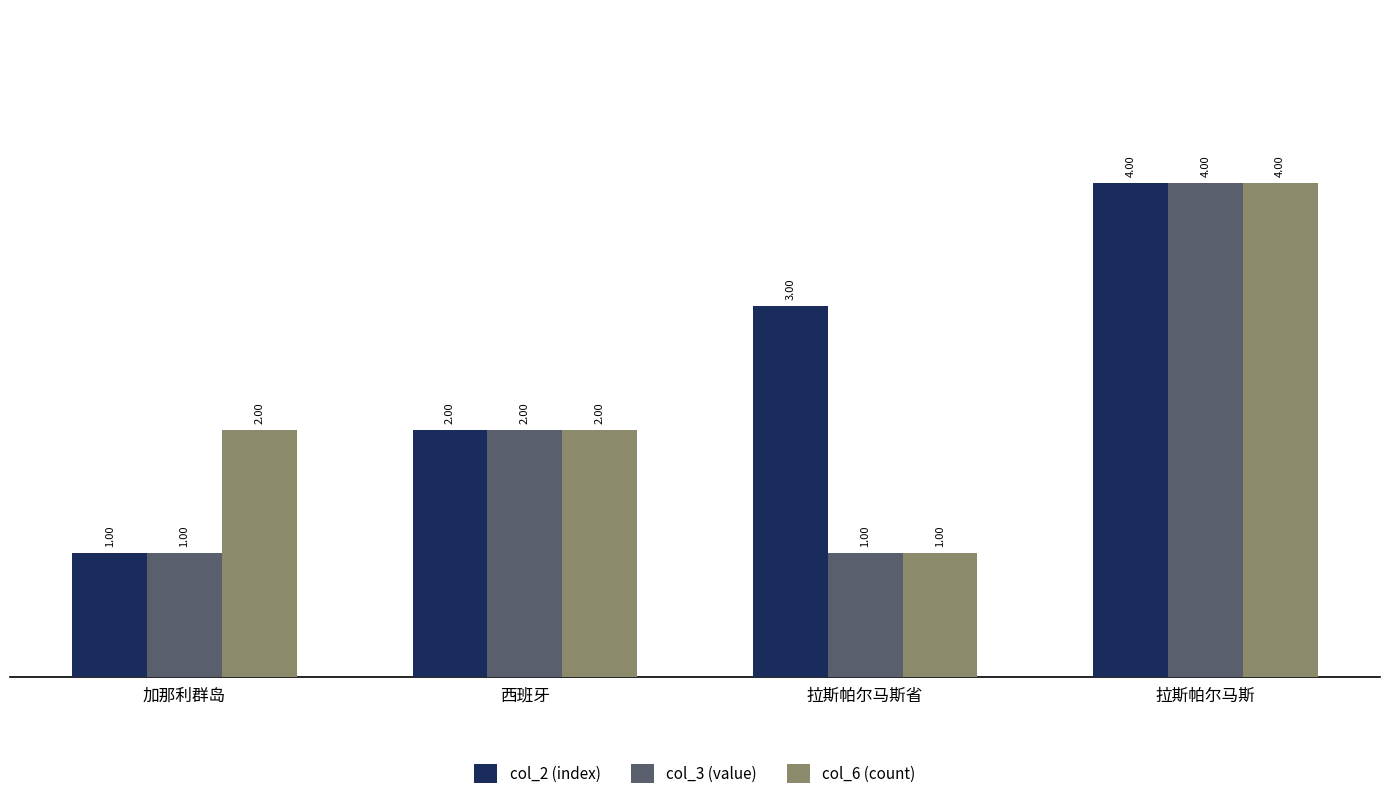

At which label is col_3 (value) closest to 2?

西班牙